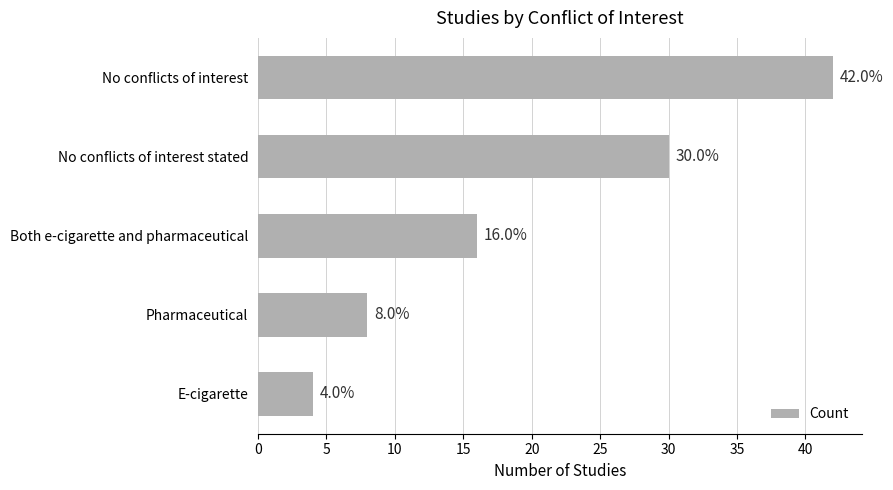

True or false: the data shows 8 at Pharmaceutical.

True